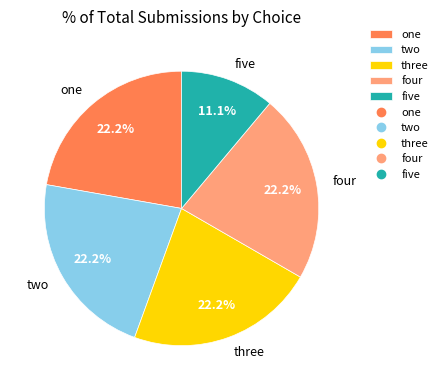

To the nearest percent, what percentage of the pie is one?

22%